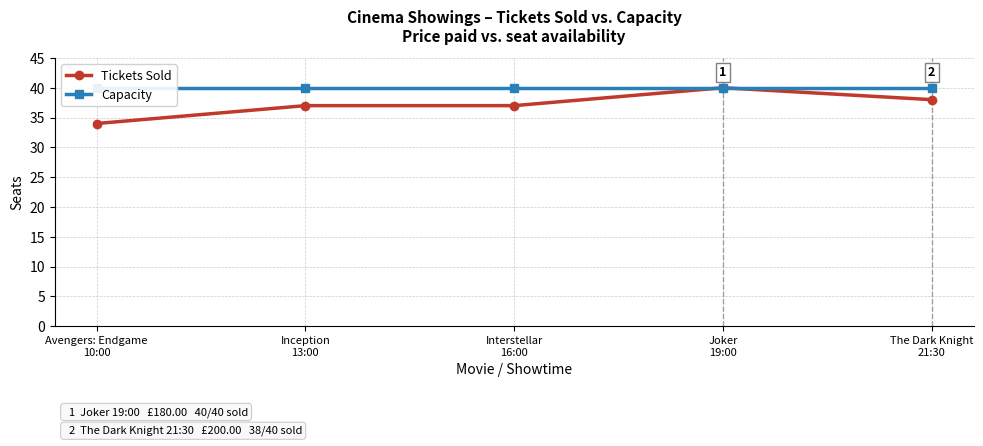

What is the value of the Capacity point at the 1st from the left?

40